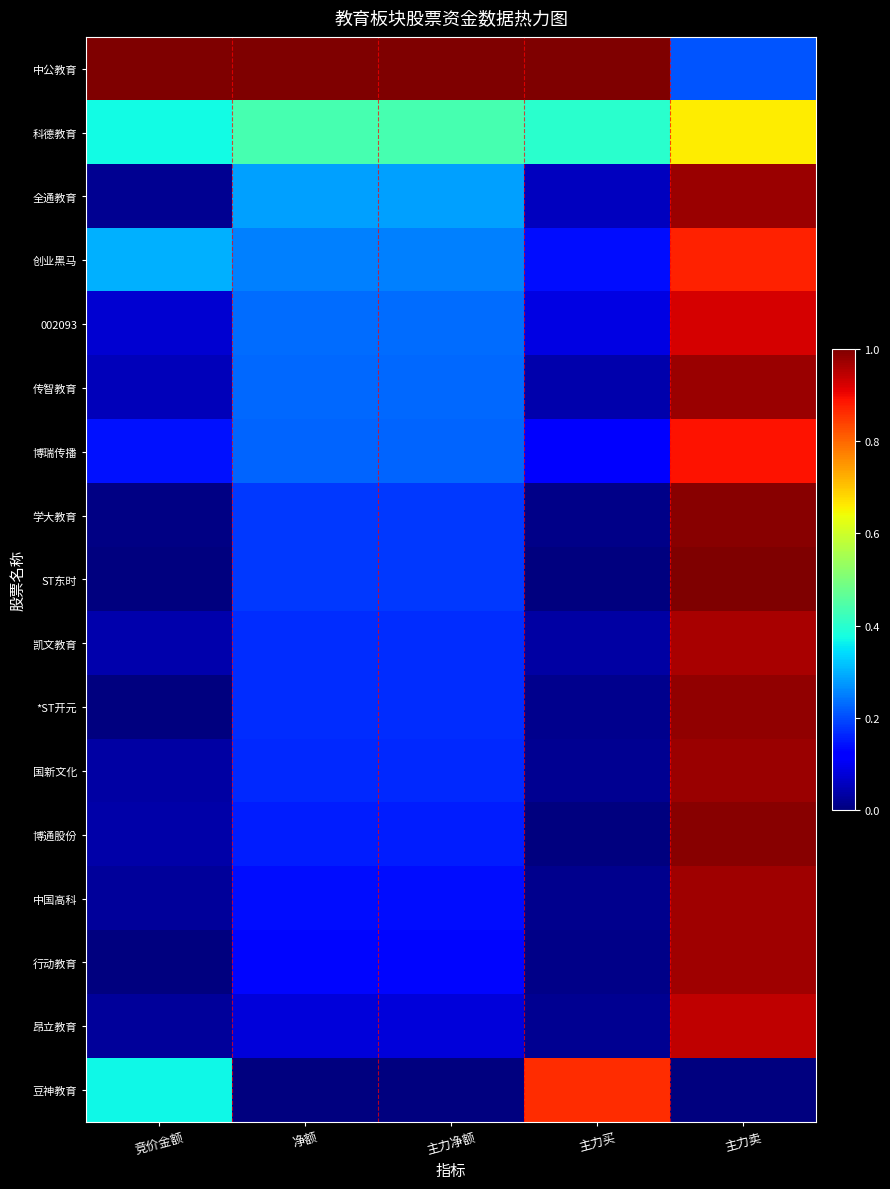

At how many categories does at least one series exceed 0?

5